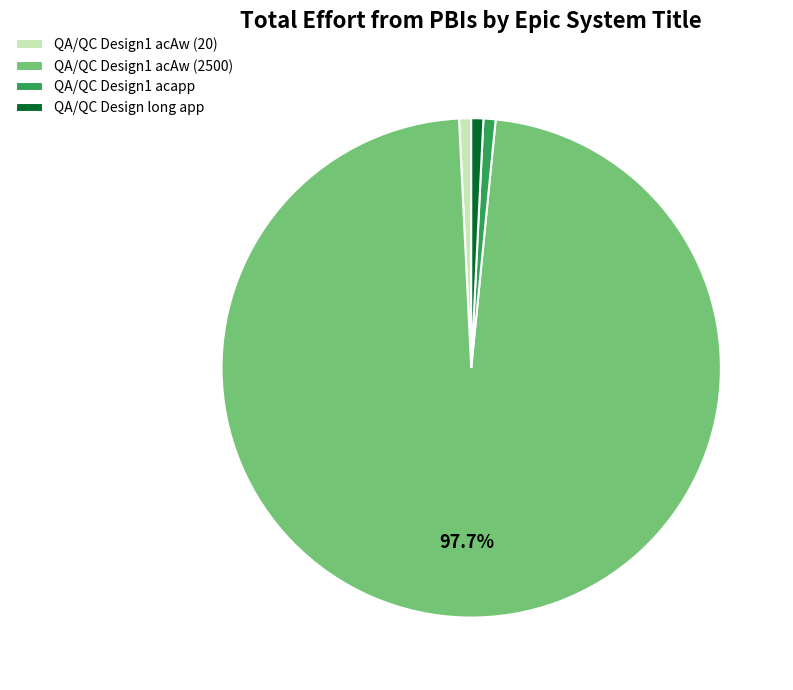

Is there a majority slice in this chart?

Yes